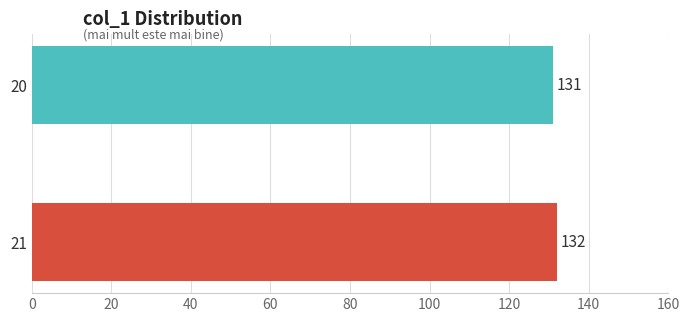

What is the smallest value displayed?

131